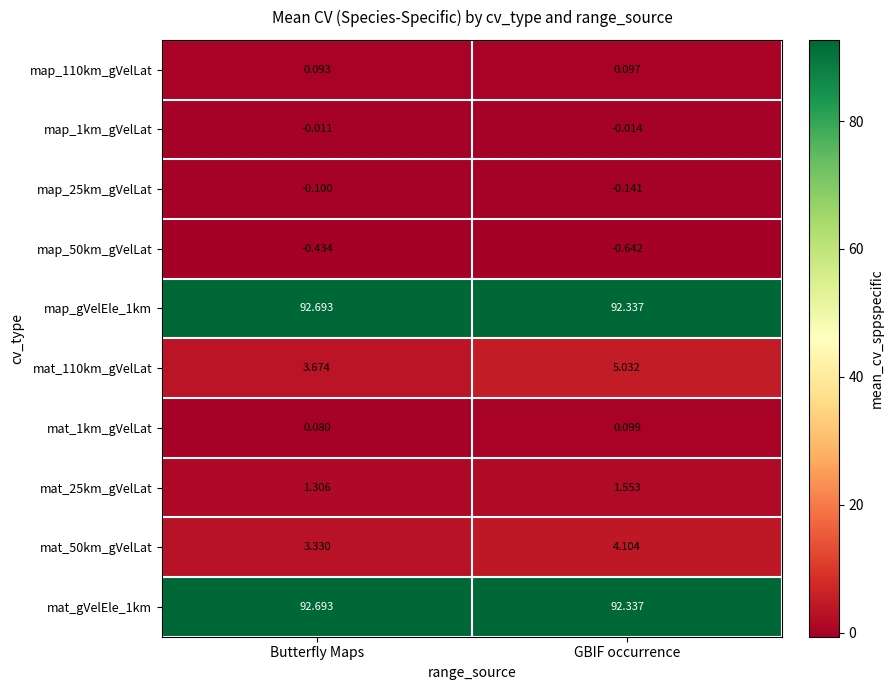

Rank the categories by mat_1km_gVelLat value from lowest to highest.

Butterfly Maps, GBIF occurrence